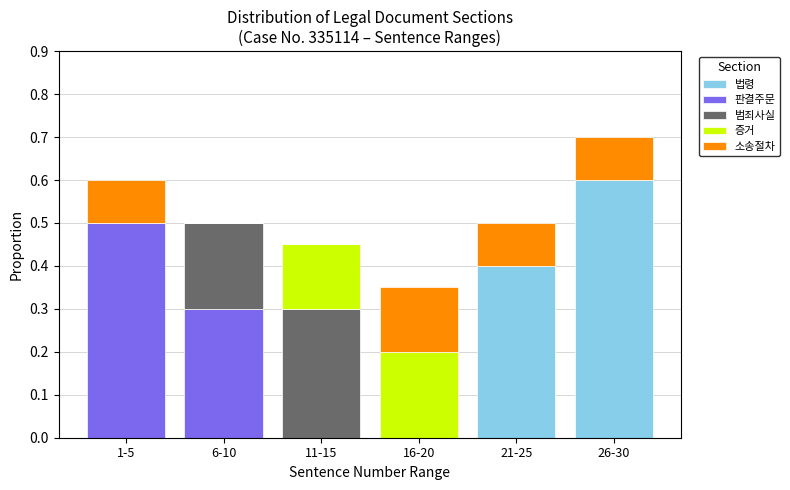

At which category is the sum across all series the highest?

26-30